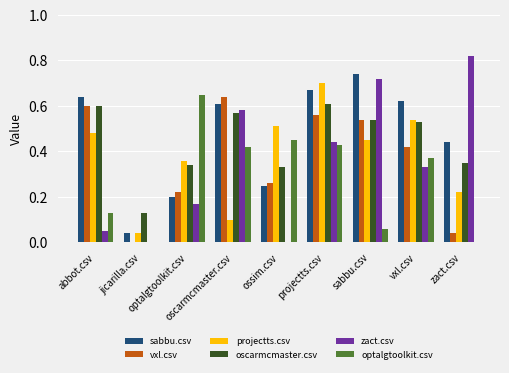

Rank the categories by sabbu.csv value from highest to lowest.

sabbu.csv, projectts.csv, abbot.csv, vxl.csv, oscarmcmaster.csv, zact.csv, ossim.csv, optalgtoolkit.csv, jicarilla.csv